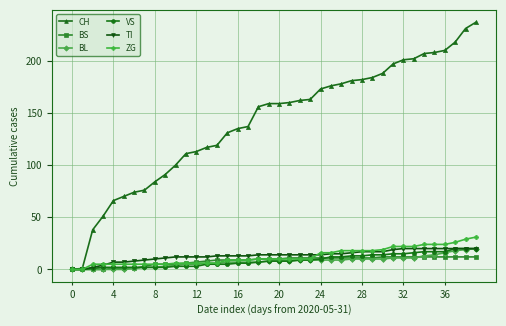

How many values in the CH series are below 159?

19